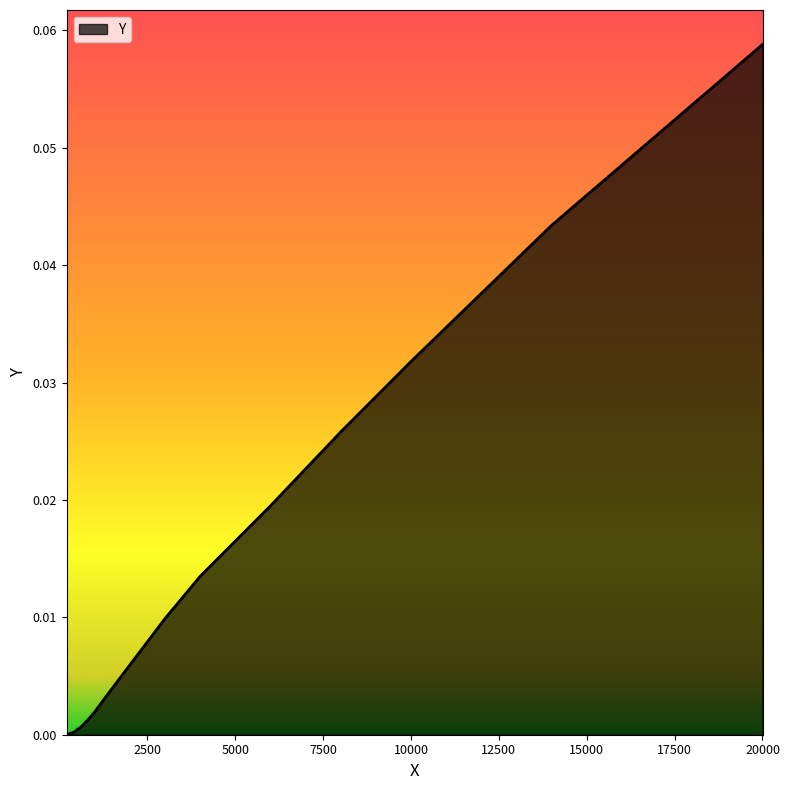

How many lines are shown in the chart?

1